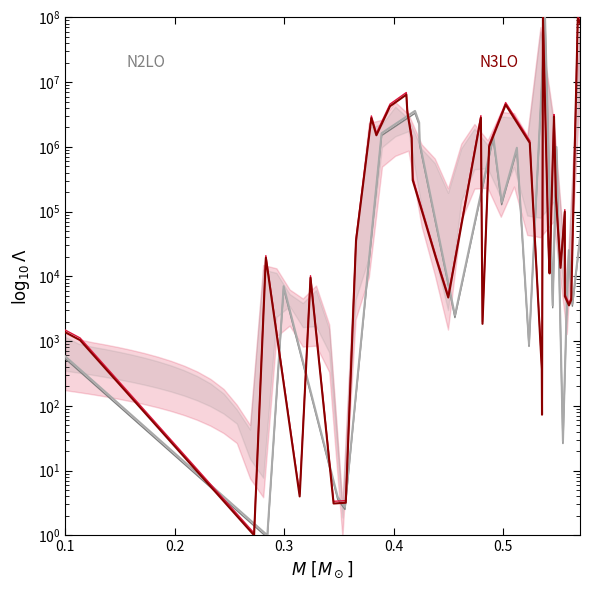

Reading left to right, list all the values displayed in this chart.

x0/y0: 580.8	580.8	1.0	1.0	7051.6	7051.6	3.9	2.7	16141.9	16141.9	1628791.9	1628791.9	3596840.9	3596840.9	3596840.9	3596840.9	2375140.2	2375140.2	1158794.5	2507.0	2507.0	1480123.9	139153.4	969348.8	898.9	100000000.0	3554.2	996297.4	996297.4	149300.9	149300.9	28.4	28.4	9696.5	9696.5	25393.1	3756.8	3756.8	98112004.4	4358921.5
x1/y1: 1371.6	1035.4	1.0	19373.7	4.0	9484.1	3.1	3.2	35656.5	2789455.3	1511921.3	4254149.3	6410182.5	3405364.3	1363918.8	305631.8	18697.2	4710.2	2819079.1	1846.6	1846.6	1009737.2	4486915.7	1152983.4	1152983.4	368.4	72.9	100000000.0	29342.9	11100.9	2928952.6	1172165.8	174733.2	13536.1	99532.5	4917.4	3560.8	4352.0	97225881.0	6266357.5